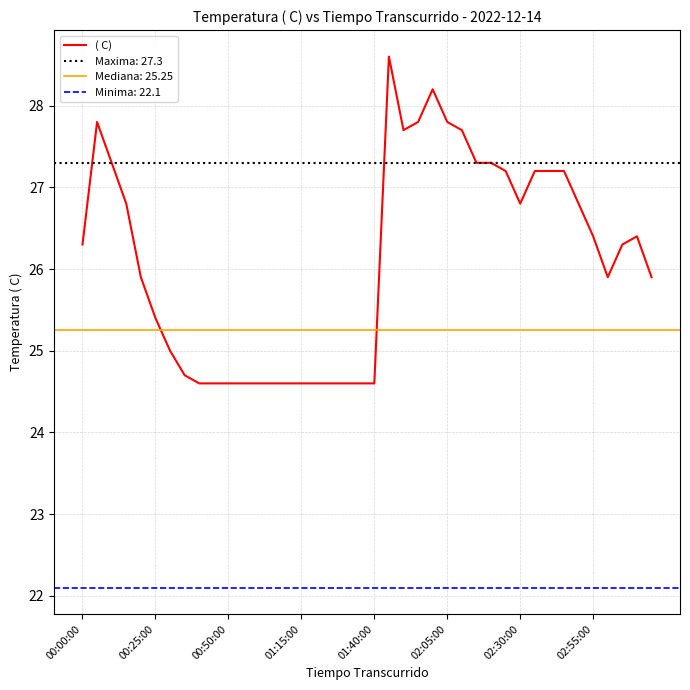

What is the maximum value shown in the chart?

28.6